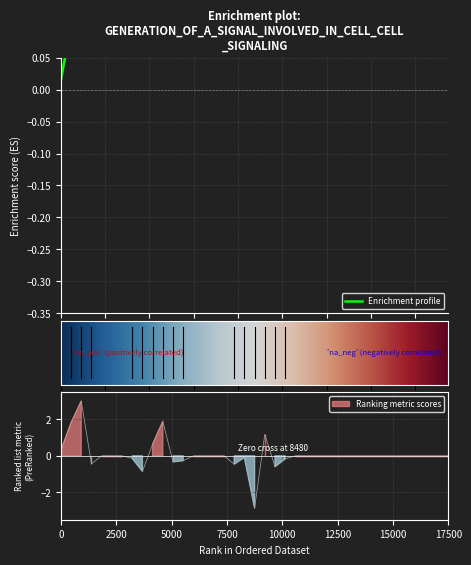

What is the minimum value shown in the chart?

-2.9